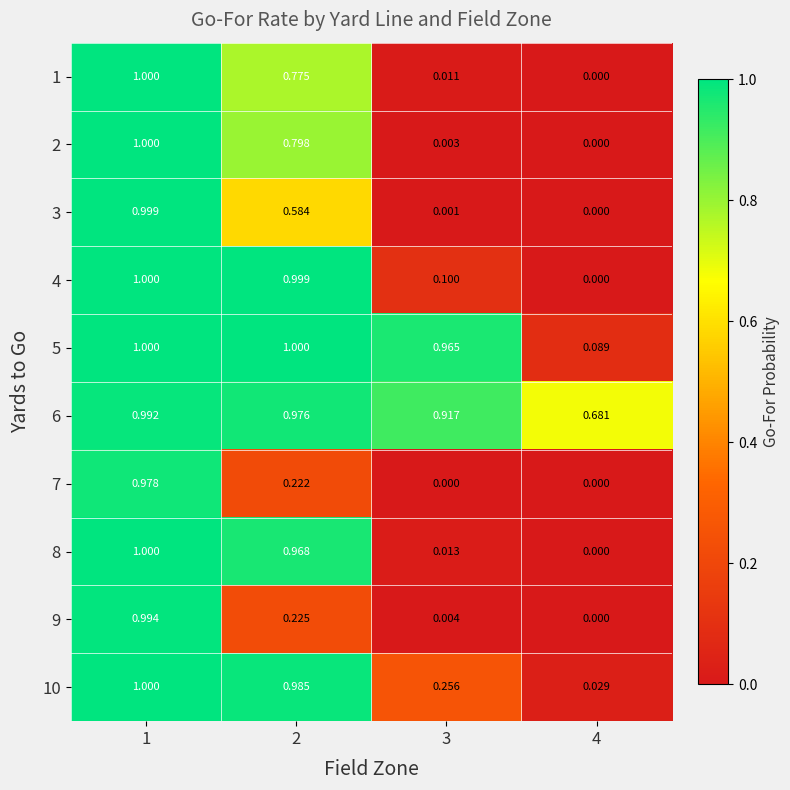

How many values in 3 are above zero?

3